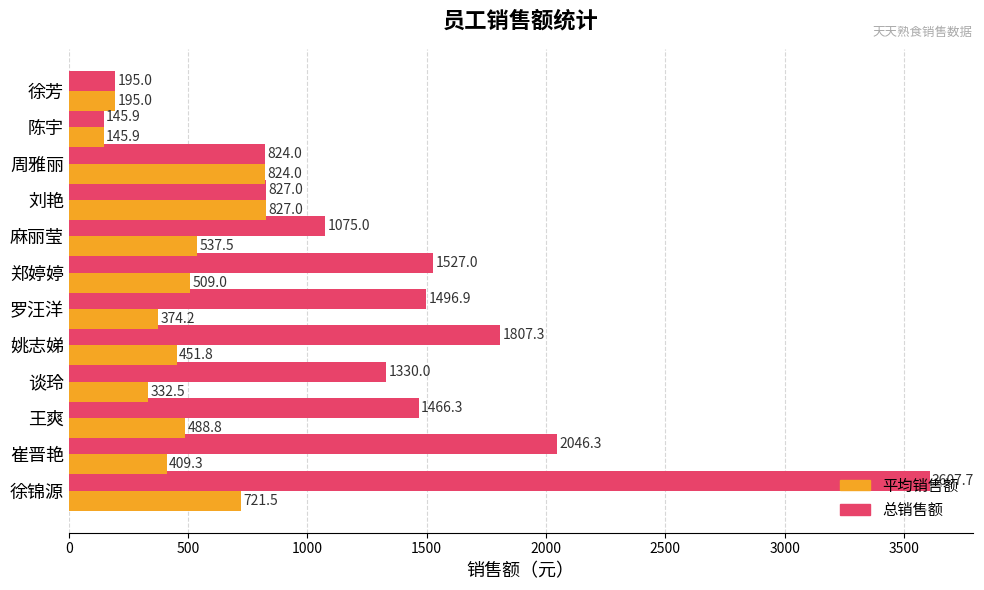

Which series changed the most between 王爽 and 刘艳?

总销售额